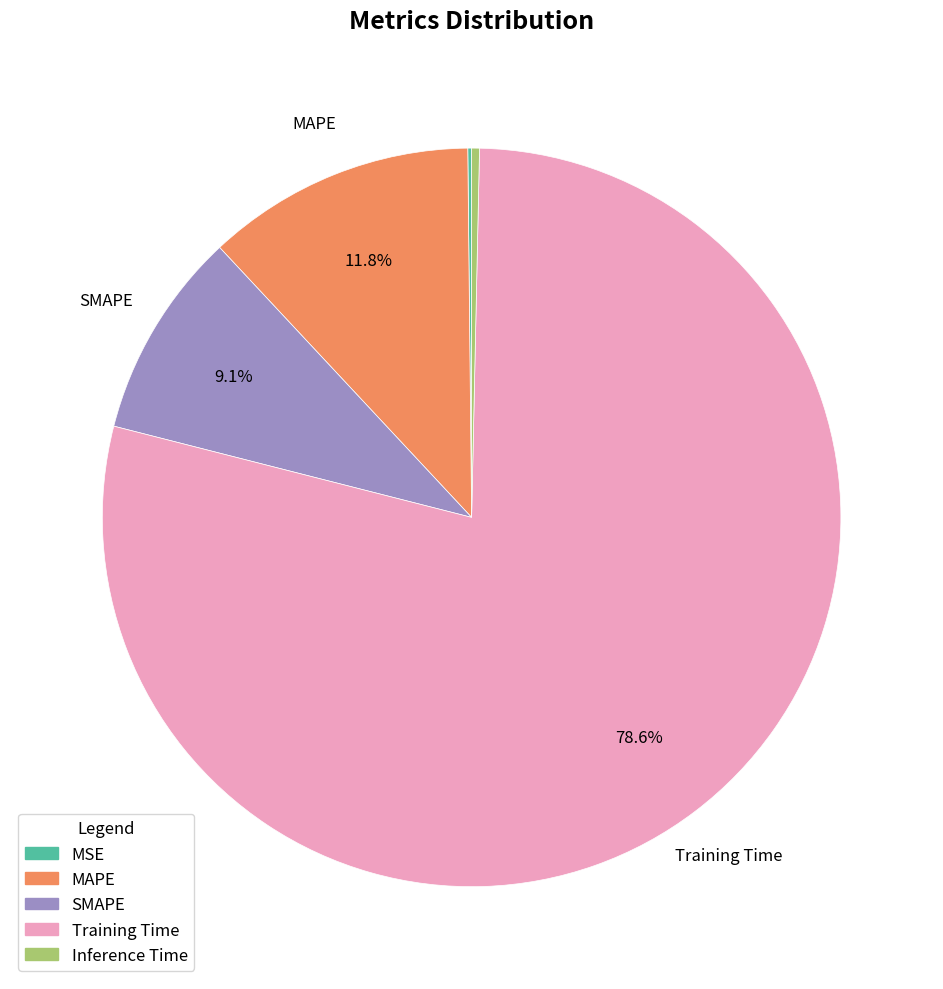

What is the majority slice?

Training Time